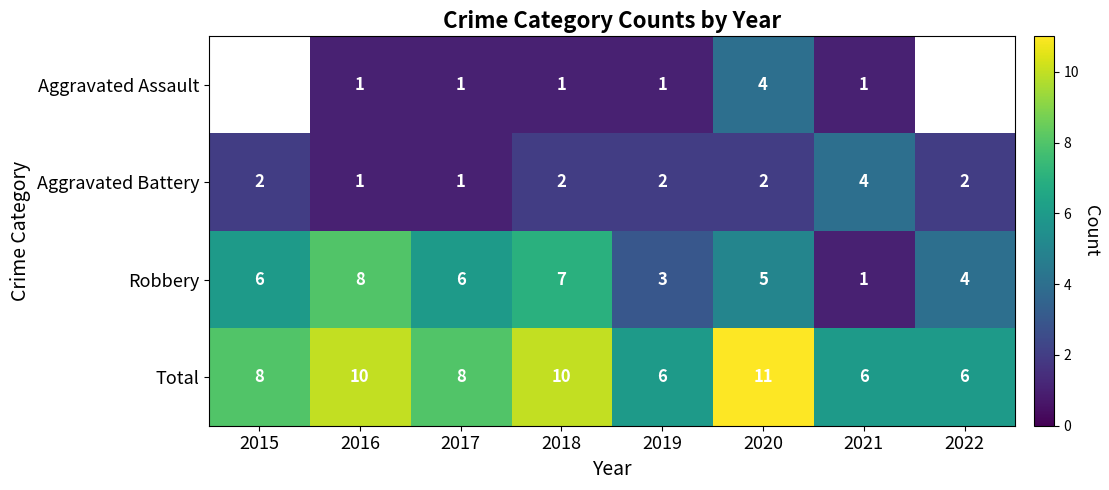

What is the minimum value shown in the chart?

1.0